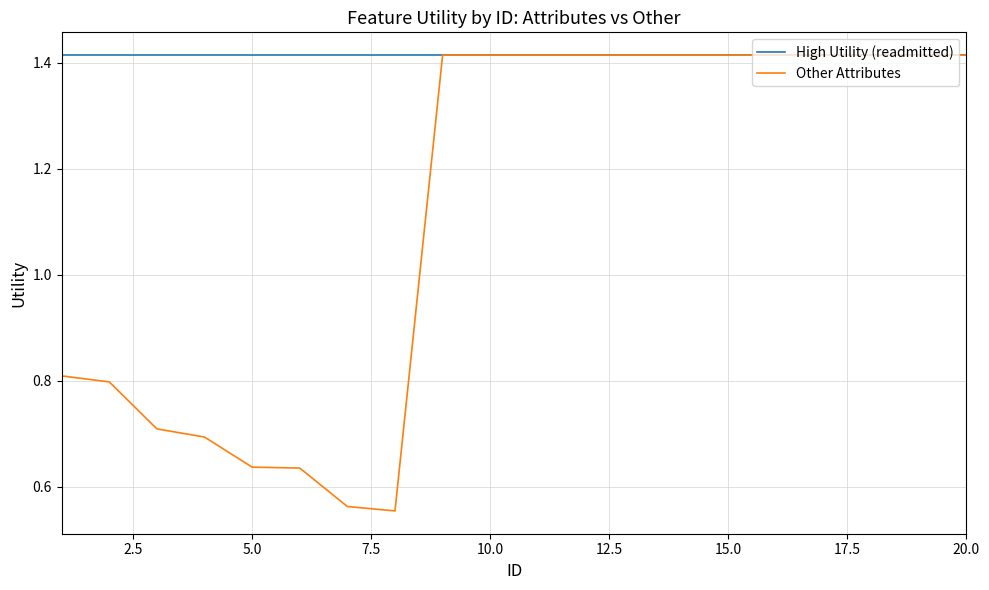

Rank the series by their average value, from highest to lowest.

High Utility (readmitted), Other Attributes